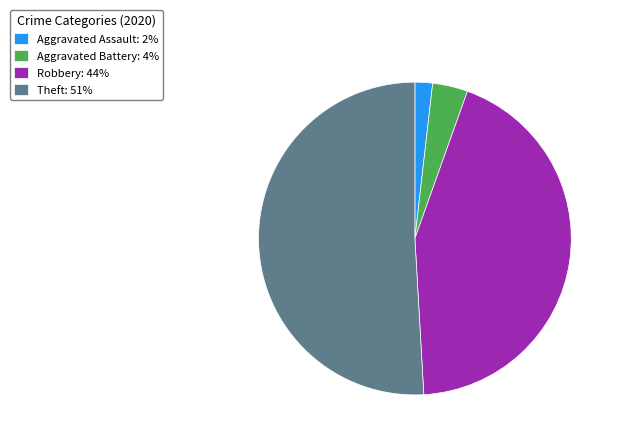

The Theft: 51% slice represents 56% of the pie. True or false?

False